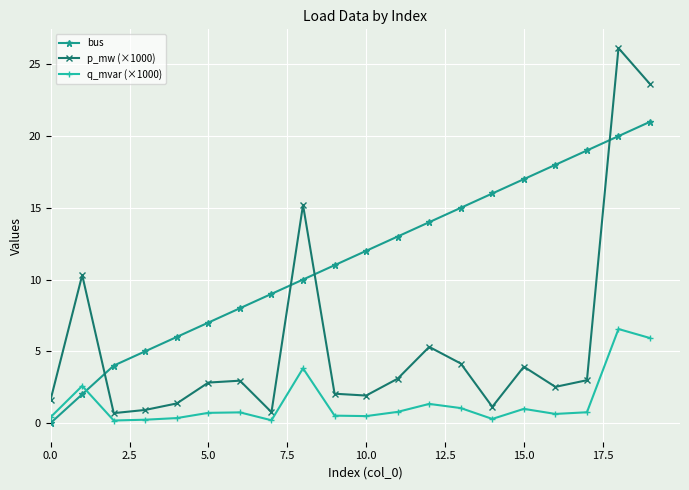

Which series has the largest total across all categories?

bus